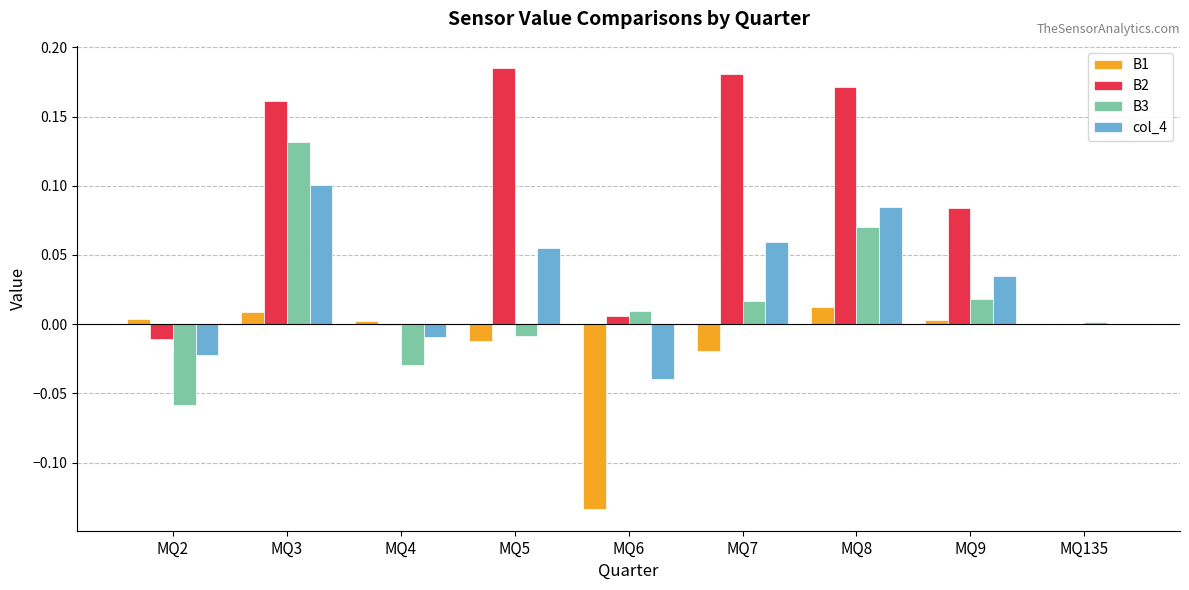

At which label does B3 reach its peak?

MQ3